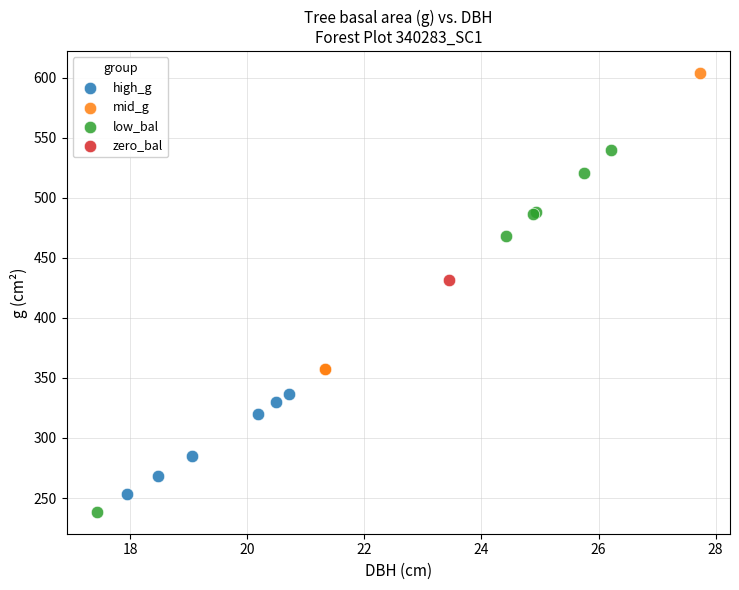

Which series reaches the maximum Y coordinate?

mid_g